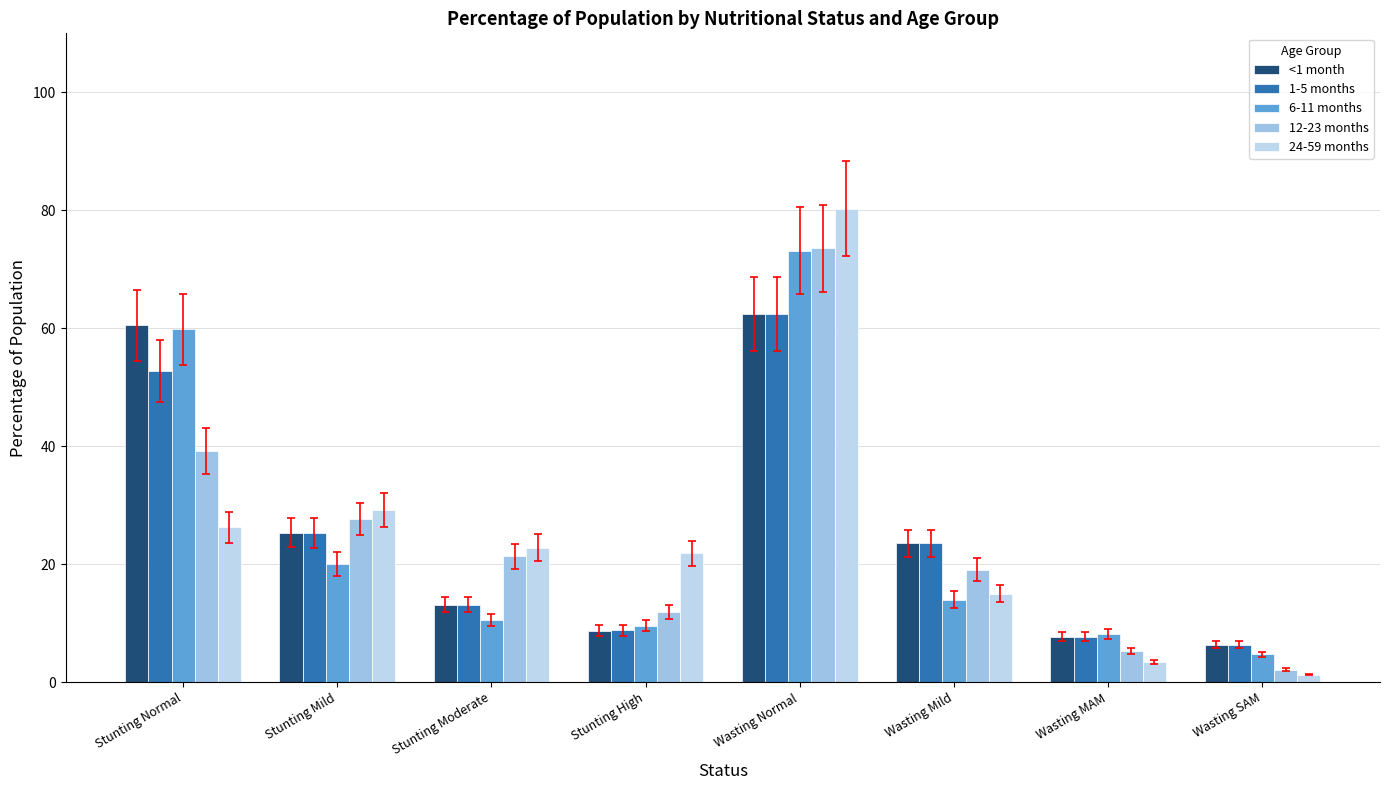

At which category does the chart reach its peak across all series?

Wasting Normal